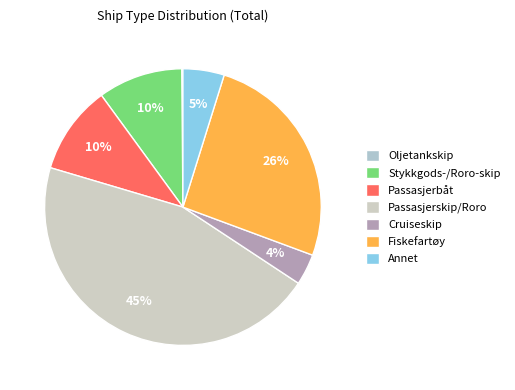

Count the number of slices in the pie.

7